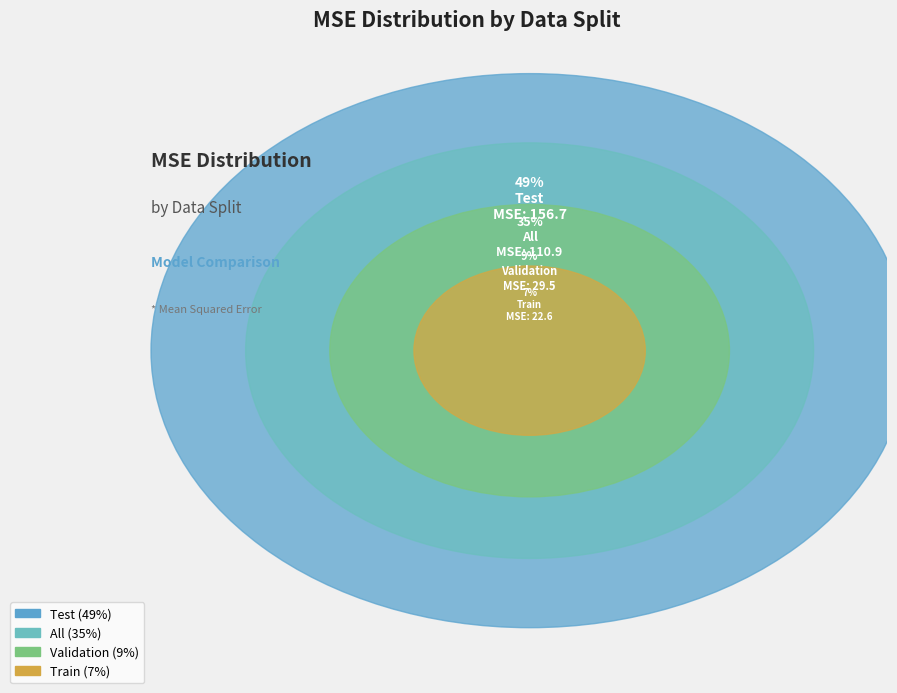

Which category has the biggest portion of the pie?

Test